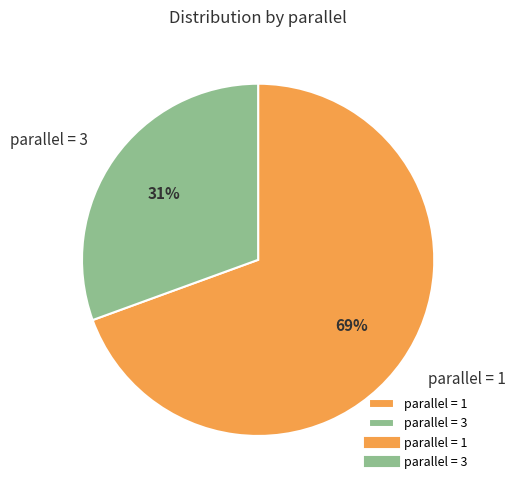

How many slices are in this pie chart?

2